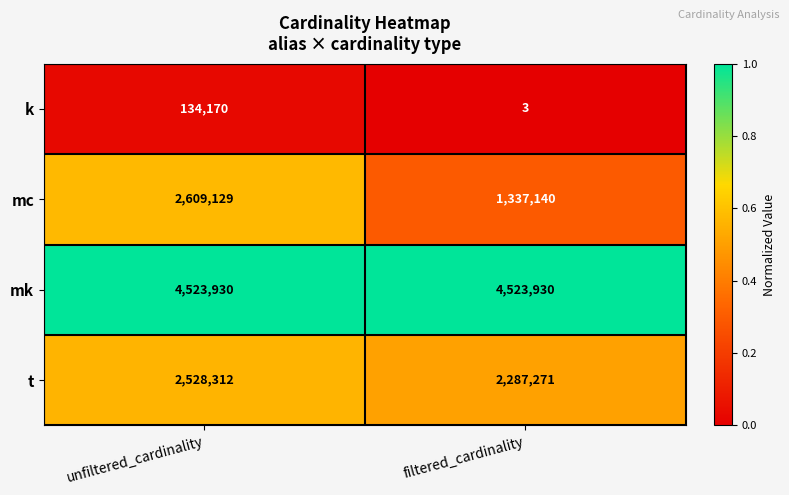

What is the total value across all series at unfiltered_cardinality?

9795541